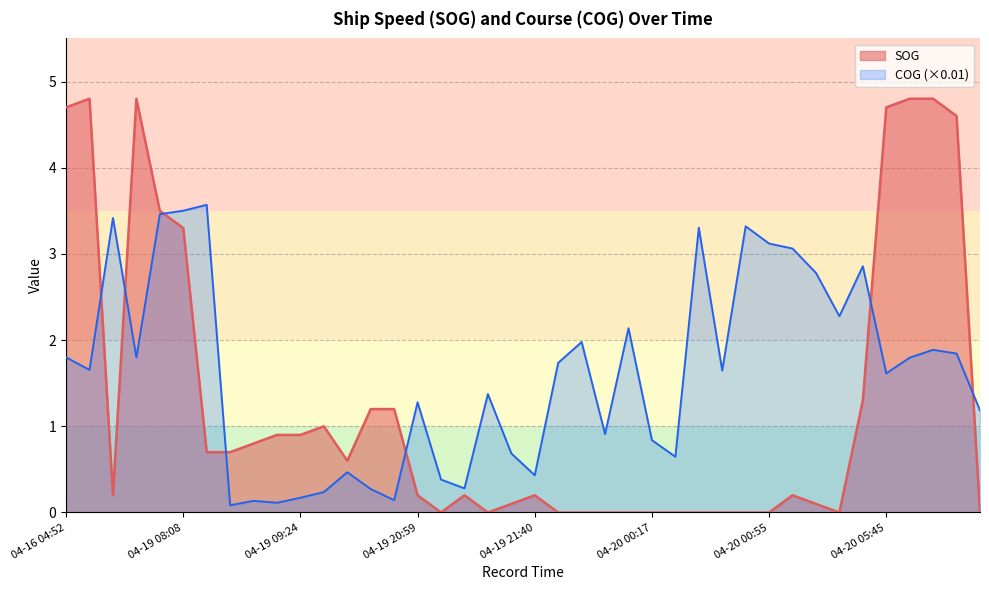

True or false: SOG has a value of 2.7 at 04-16 05:12.

False